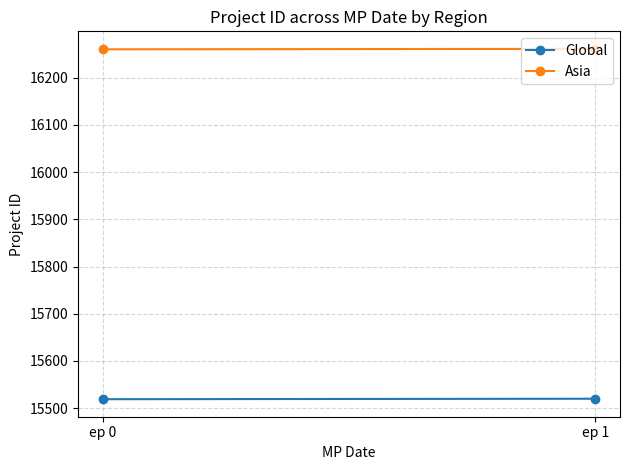

The Asia series shows 22215 at ep 0. True or false?

False